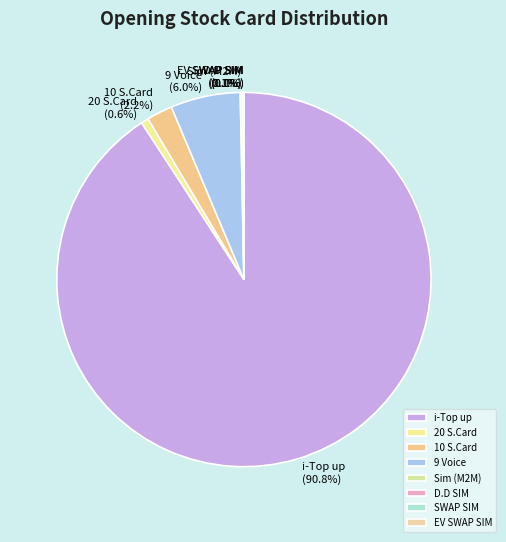

Is it true that 9 Voice is 6% of the pie?

True